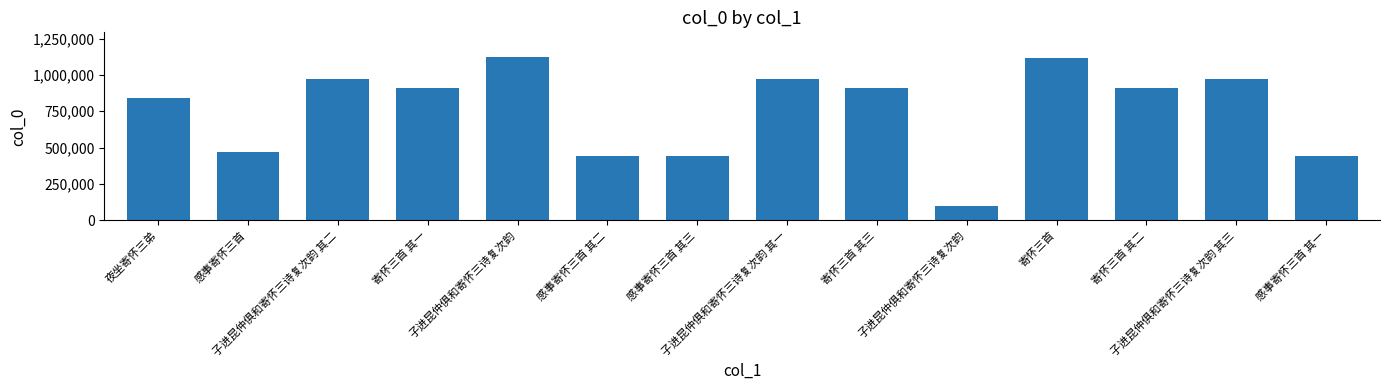

List the labels in order of value, largest first.

子进昆仲俱和寄怀三诗复次韵, 寄怀三首, 子进昆仲俱和寄怀三诗复次韵 其二, 子进昆仲俱和寄怀三诗复次韵 其三, 子进昆仲俱和寄怀三诗复次韵 其一, 寄怀三首 其一, 寄怀三首 其二, 寄怀三首 其三, 夜坐寄怀三弟, 感事寄怀三首, 感事寄怀三首 其三, 感事寄怀三首 其二, 感事寄怀三首 其一, 子进昆仲俱和寄怀三诗复次韵